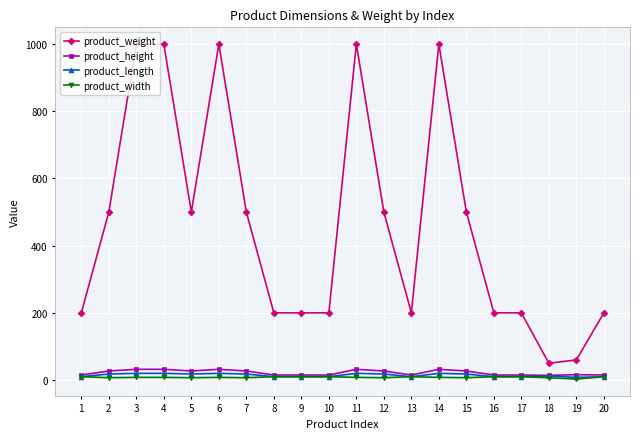

True or false: product_width and product_weight intersect in this chart.

False